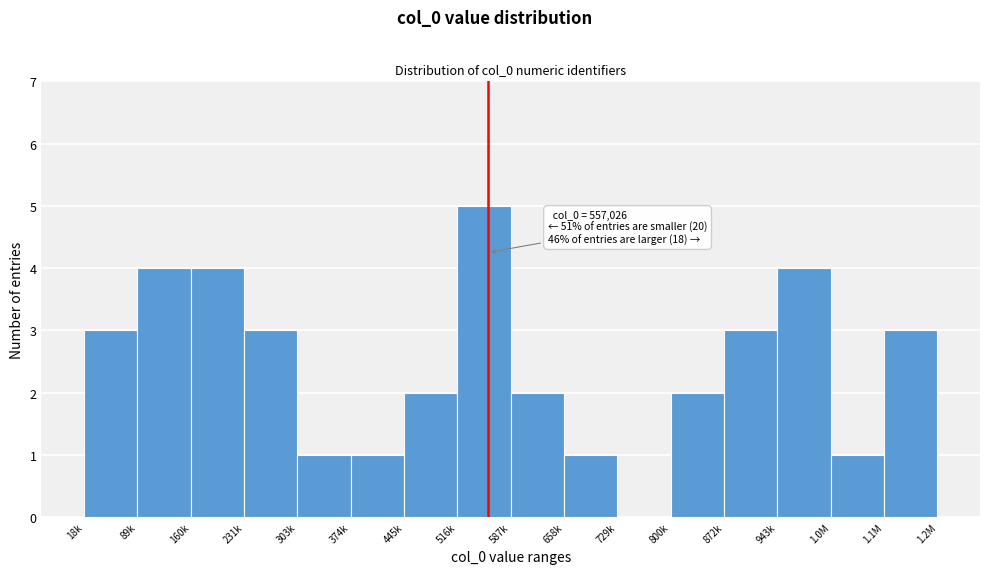

Reading left to right, transcribe all the data shown in this chart.

18k=3	89k=4	160k=4	231k=3	303k=1	374k=1	445k=2	516k=5	587k=2	658k=1	729k=0	800k=2	872k=3	943k=4	1.0M=1	1.1M=3